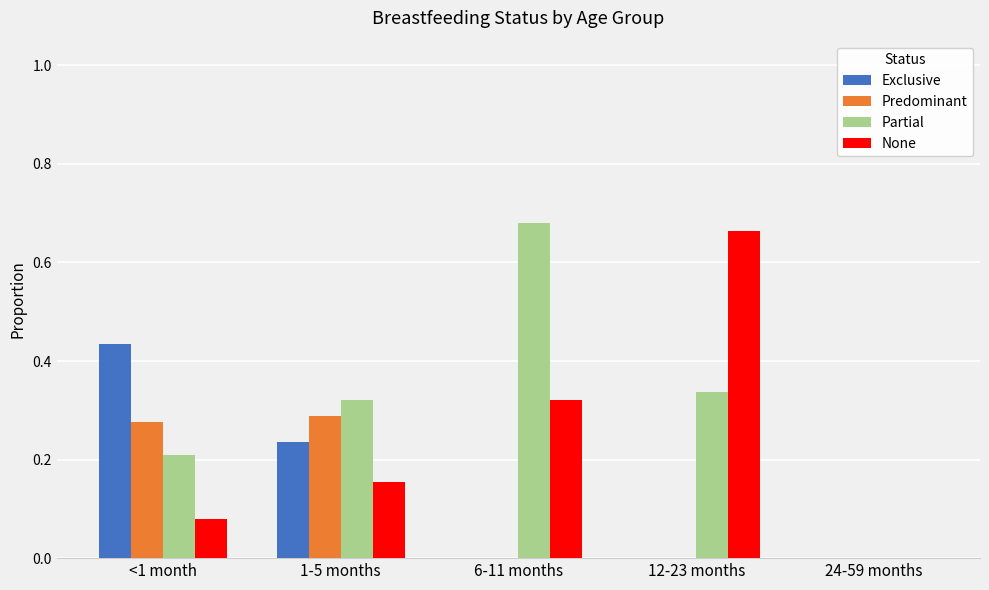

Is it true that None equals 0.2 at 1-5 months?

True